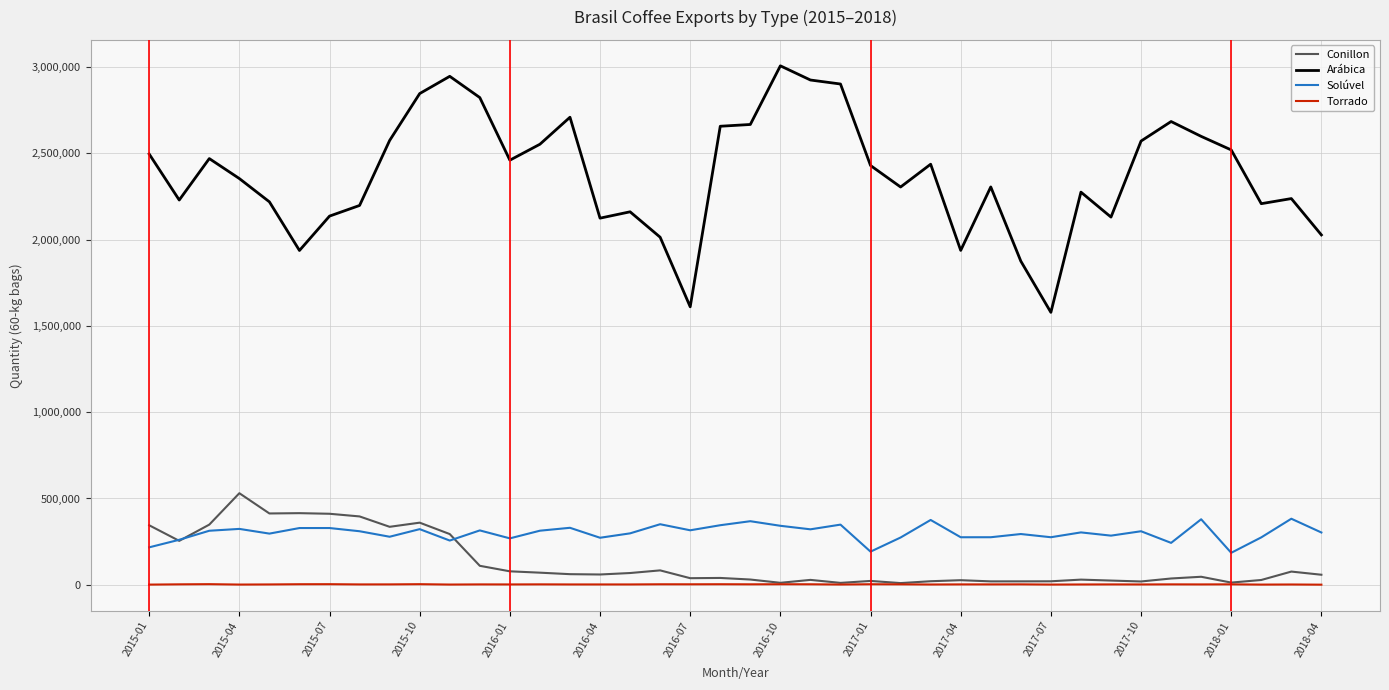

True or false: Torrado and Arábica intersect in this chart.

False